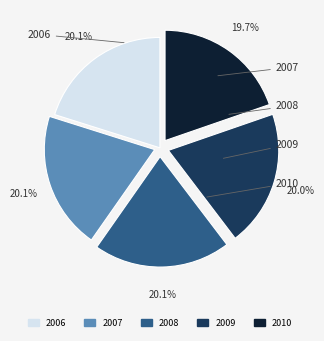

Combined, what portion of the pie is 2007 and 2010?

39.8%